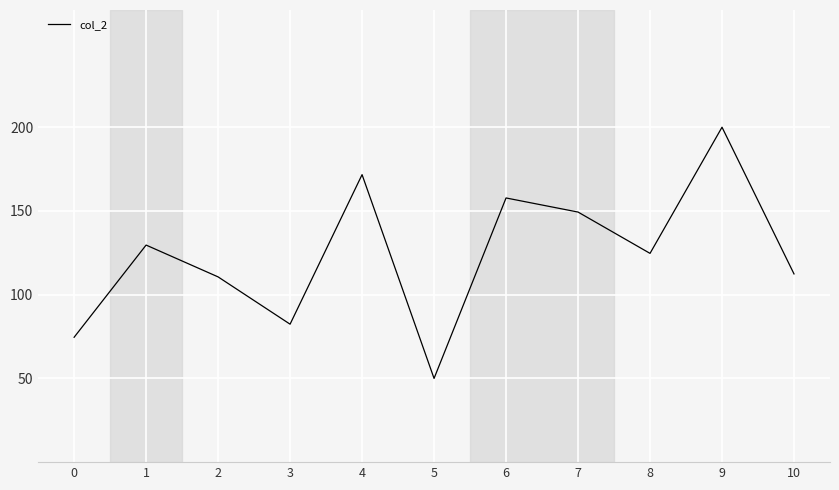

What is the difference between the values at 0 and 5?

24.6